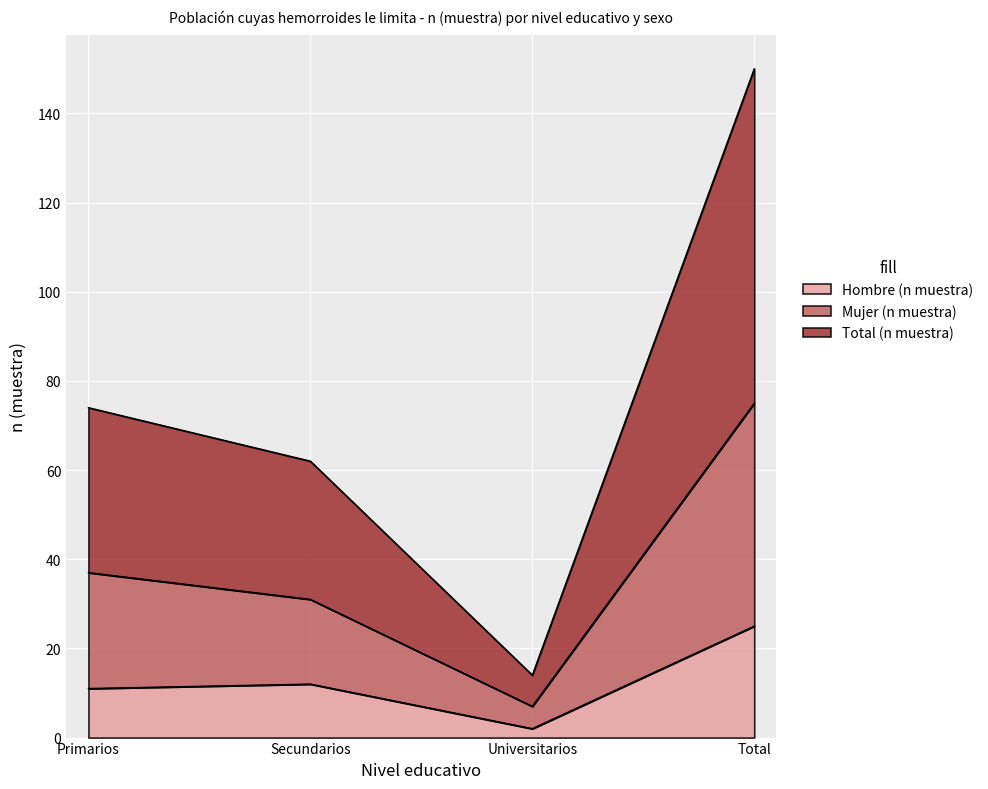

What position from the right is Primarios?

4